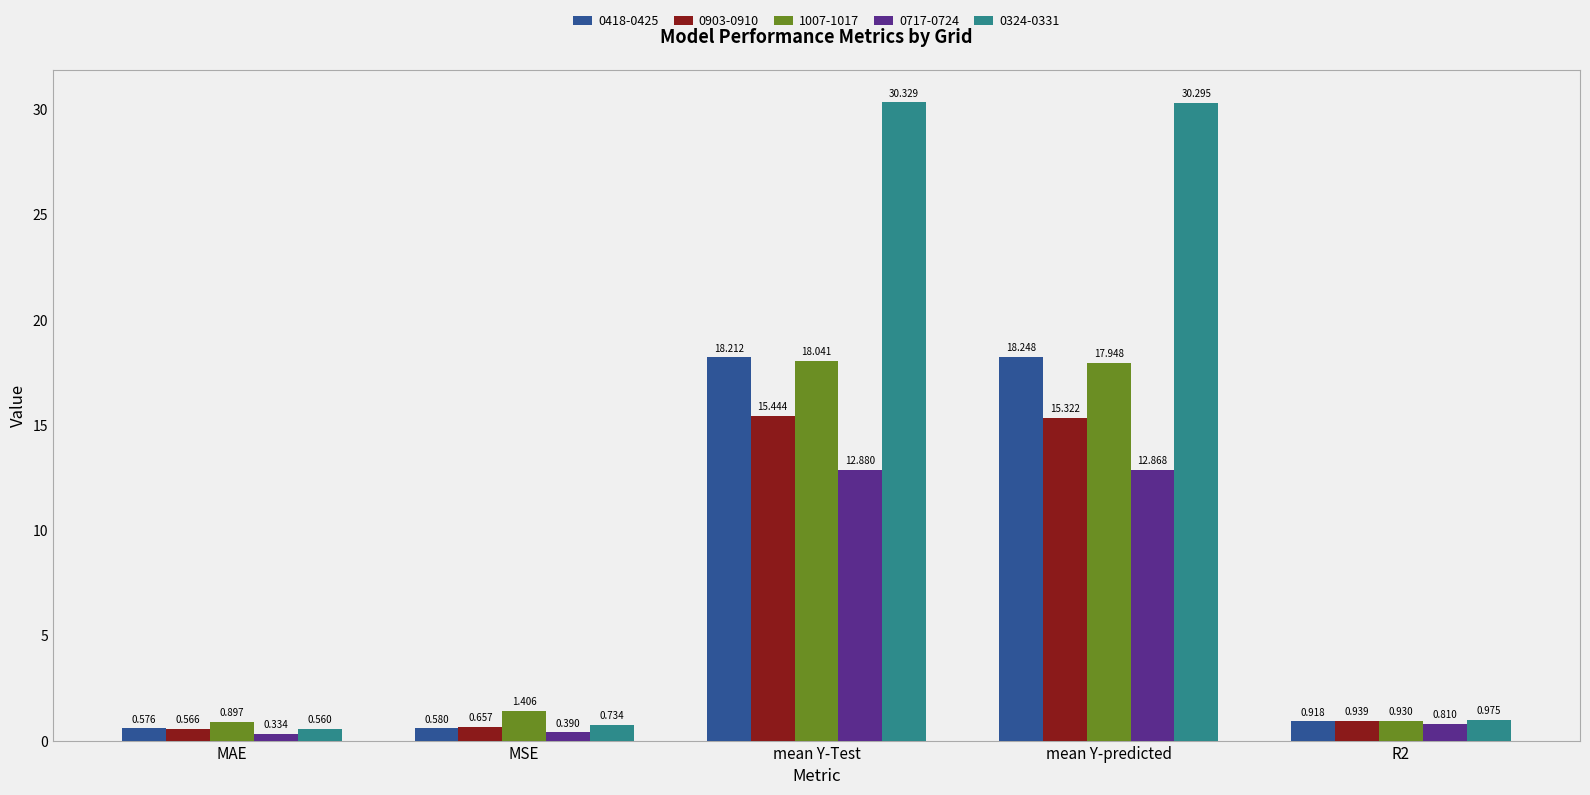

Rank the series at mean Y-Test from highest to lowest value.

0324-0331, 0418-0425, 1007-1017, 0903-0910, 0717-0724